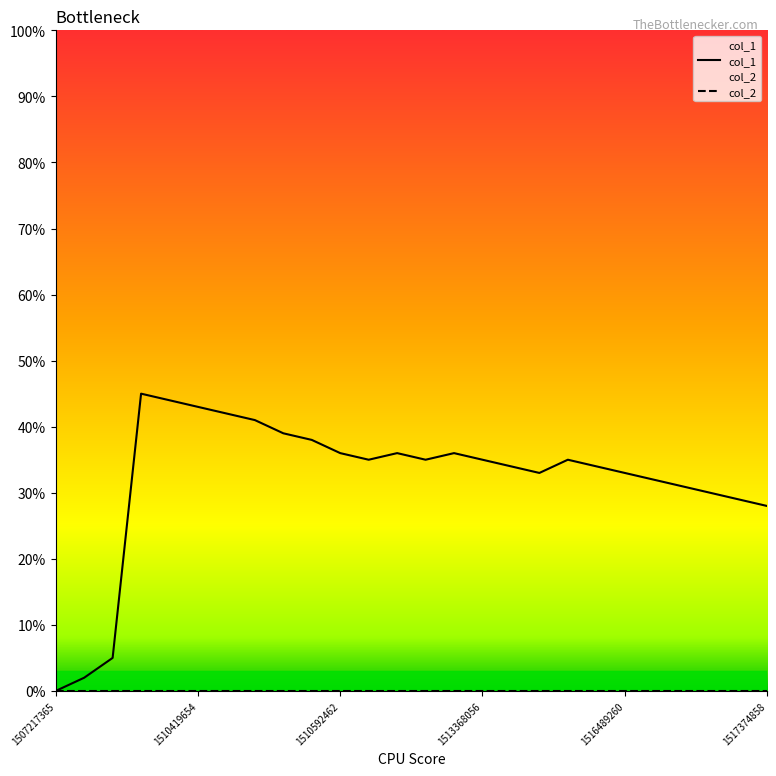

Reading left to right, what are all the values shown in this chart?

col_1: 0	2	5	45	44	43	42	41	39	38	36	35	36	35	36	35	34	33	35	34	33	32	31	30	29	28
col_2: 0	0	0	0	0	0	0	0	0	0	0	0	0	0	0	0	0	0	0	0	0	0	0	0	0	0